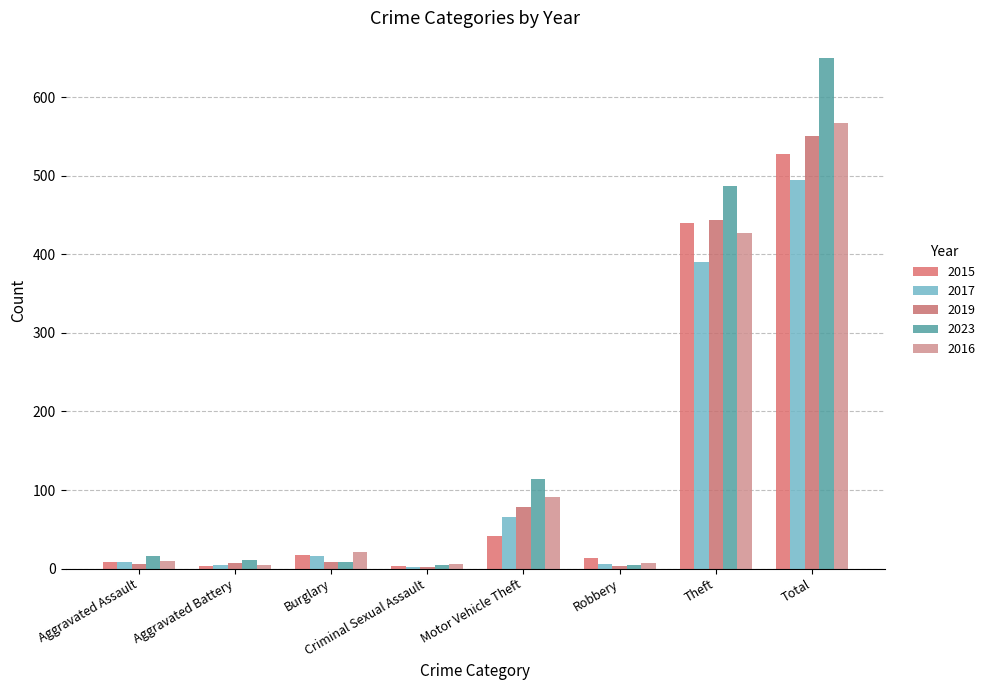

What is the label of the 5th bar from the right?

Criminal Sexual Assault